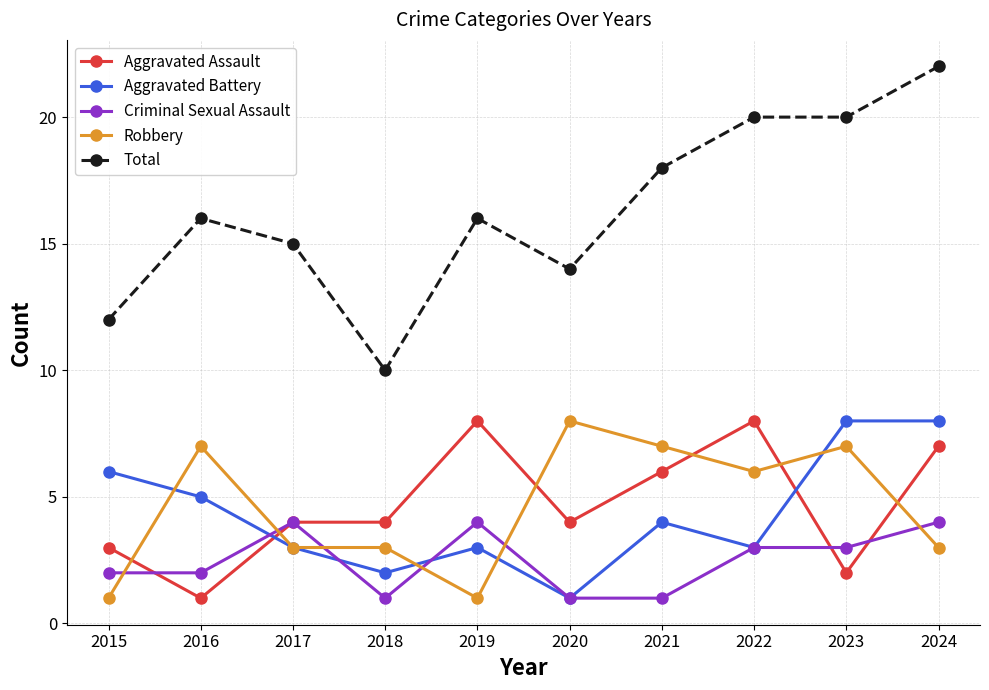

What is the lowest value of the Total series?

10